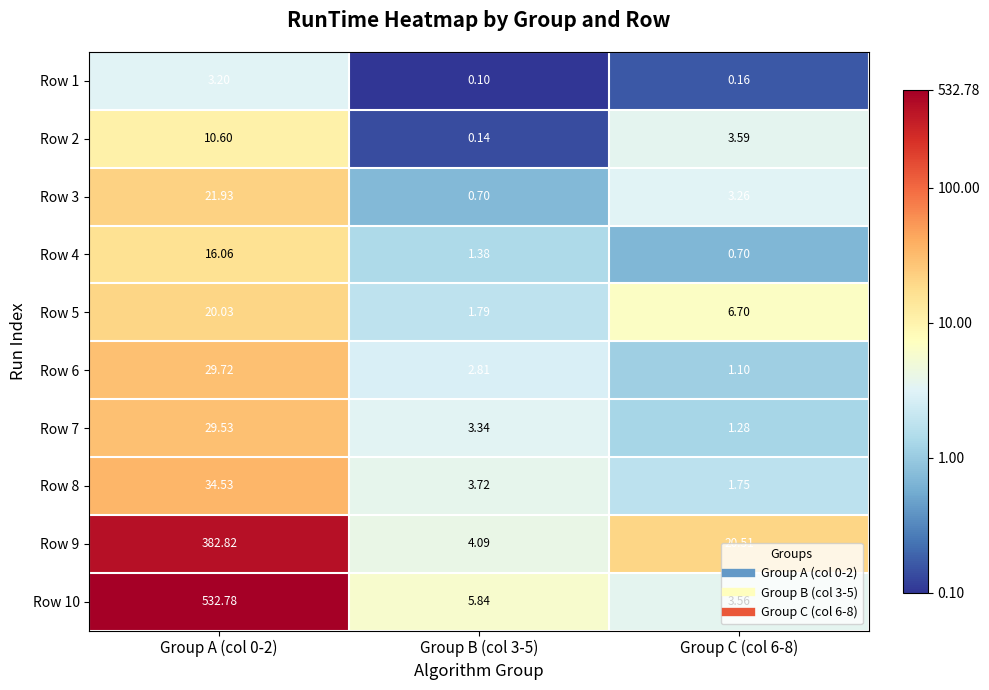

Between Group A (col 0-2) and Group C (col 6-8), which series saw the biggest shift?

Row 10